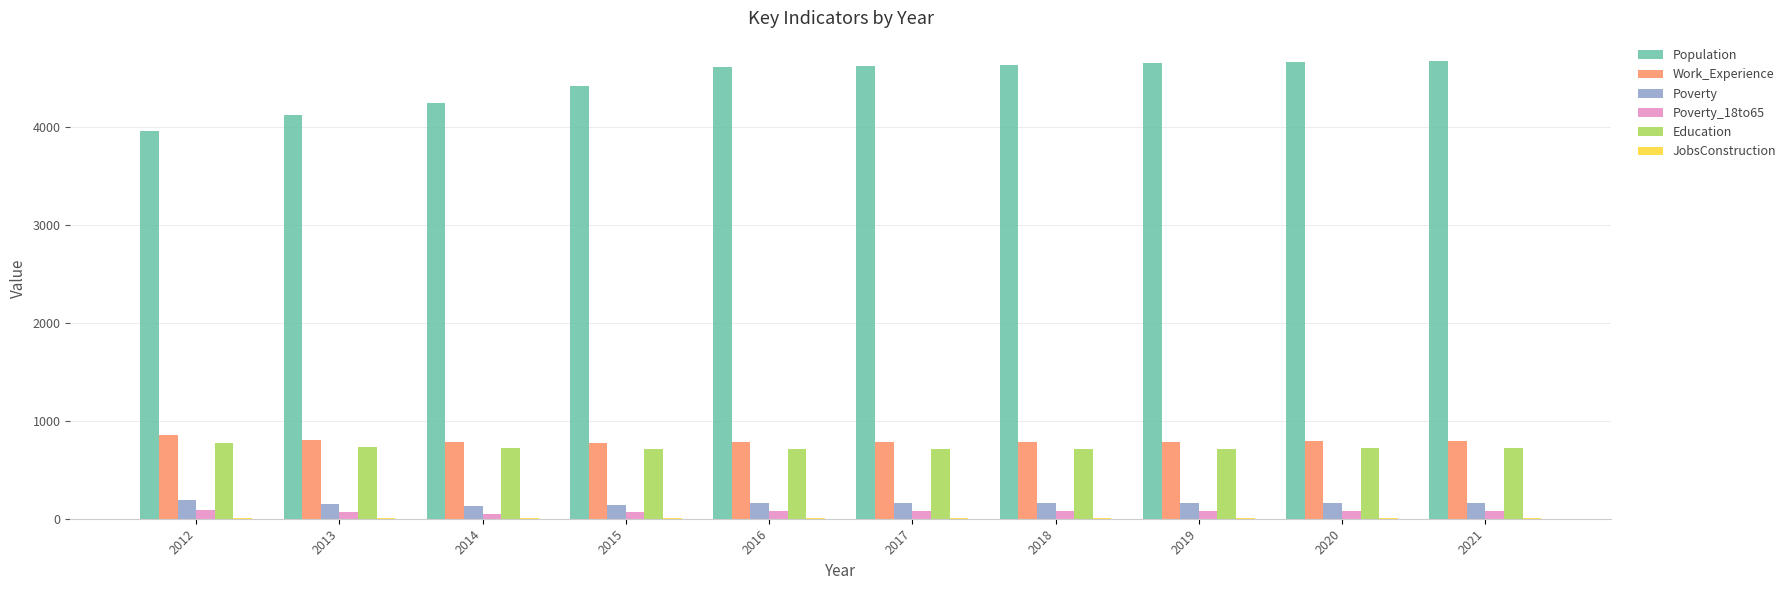

Which series has the largest total across all categories?

Population